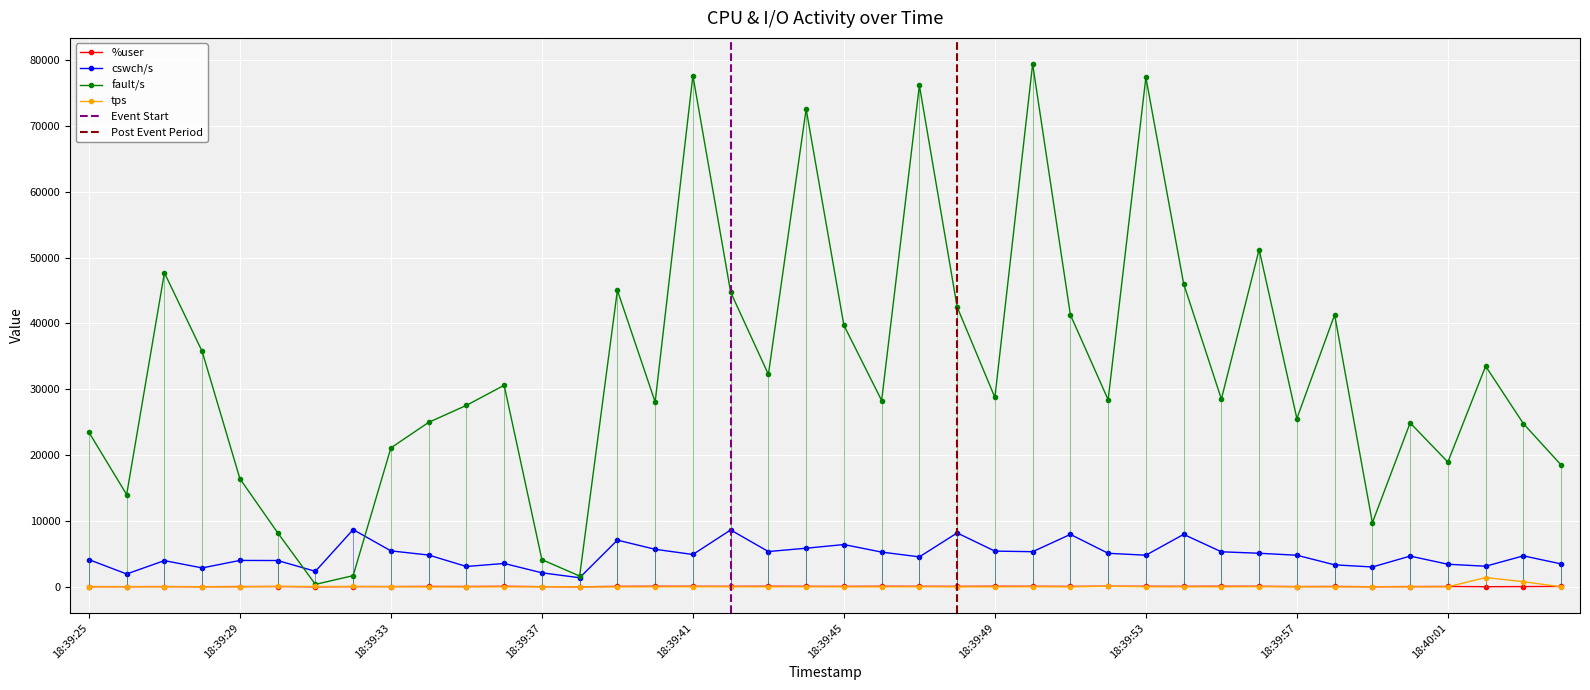

How many values in tps are above zero?

32